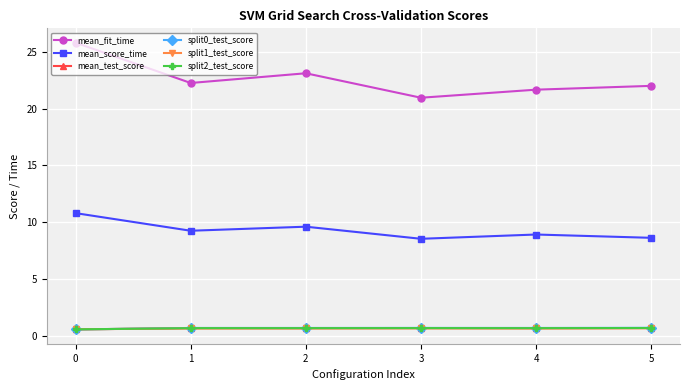

The value of mean_score_time at 4 is 14.5. True or false?

False